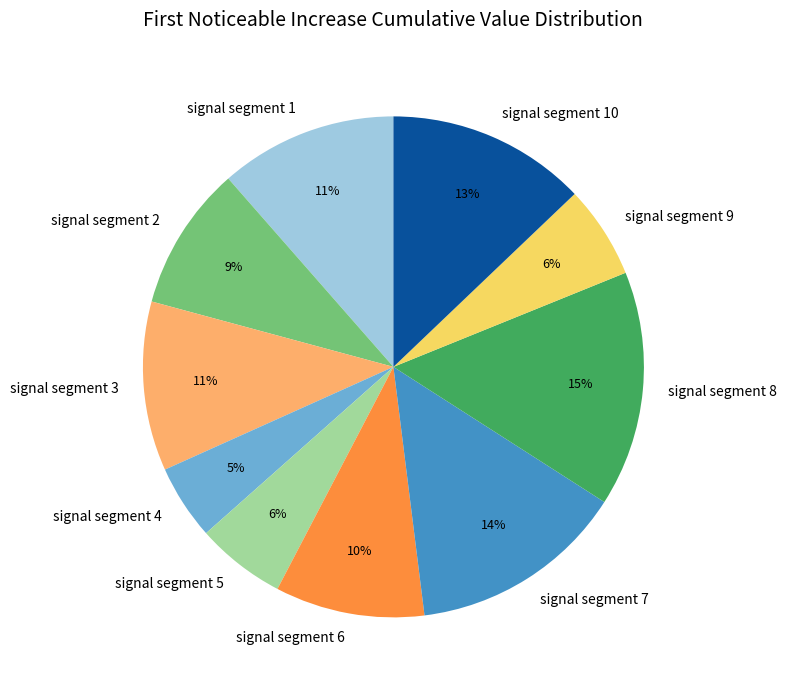

Is it true that signal segment 9 is 6% of the pie?

True